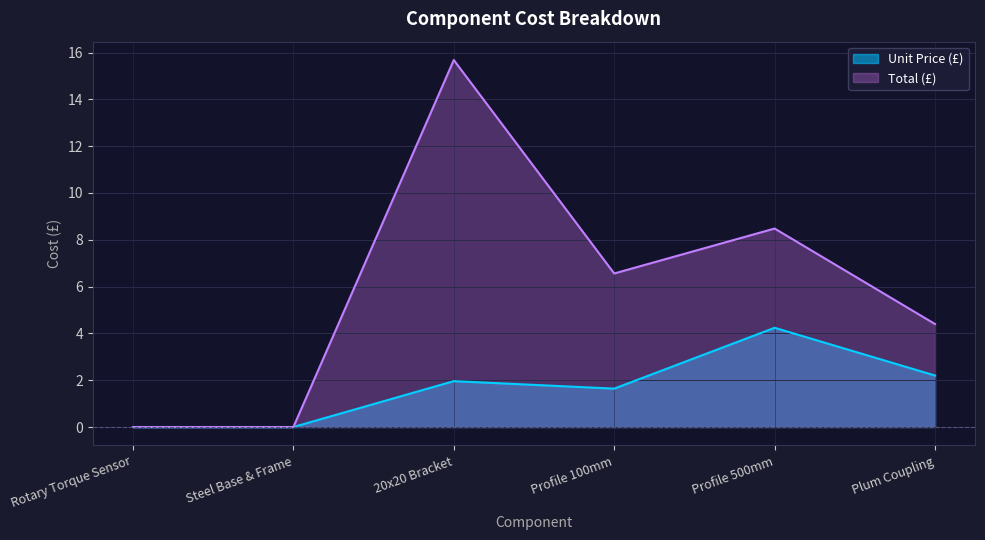

What is the average value of the Unit Price (£) series?

1.7